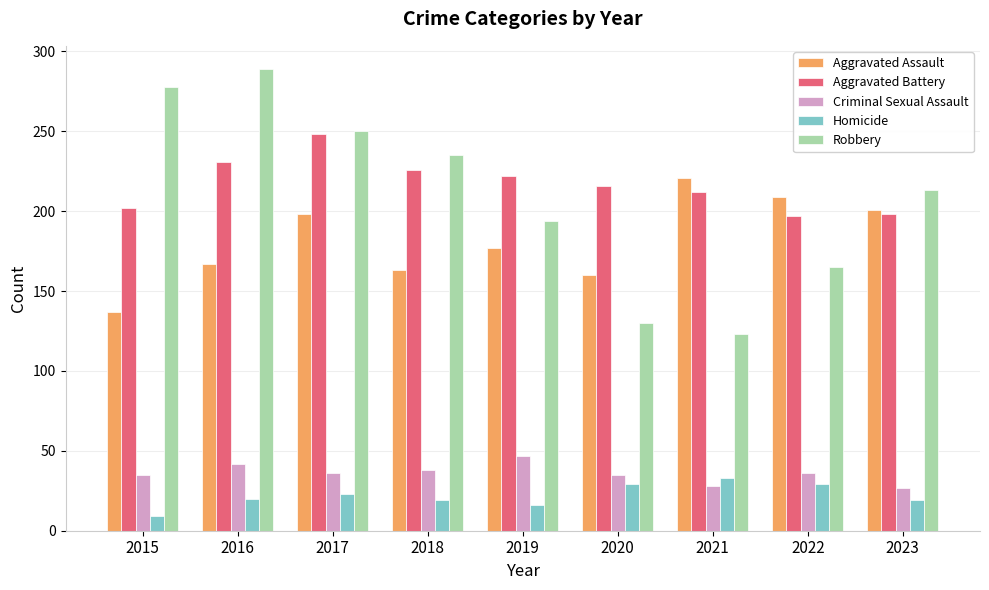

Which category has the highest value across all series?

2016